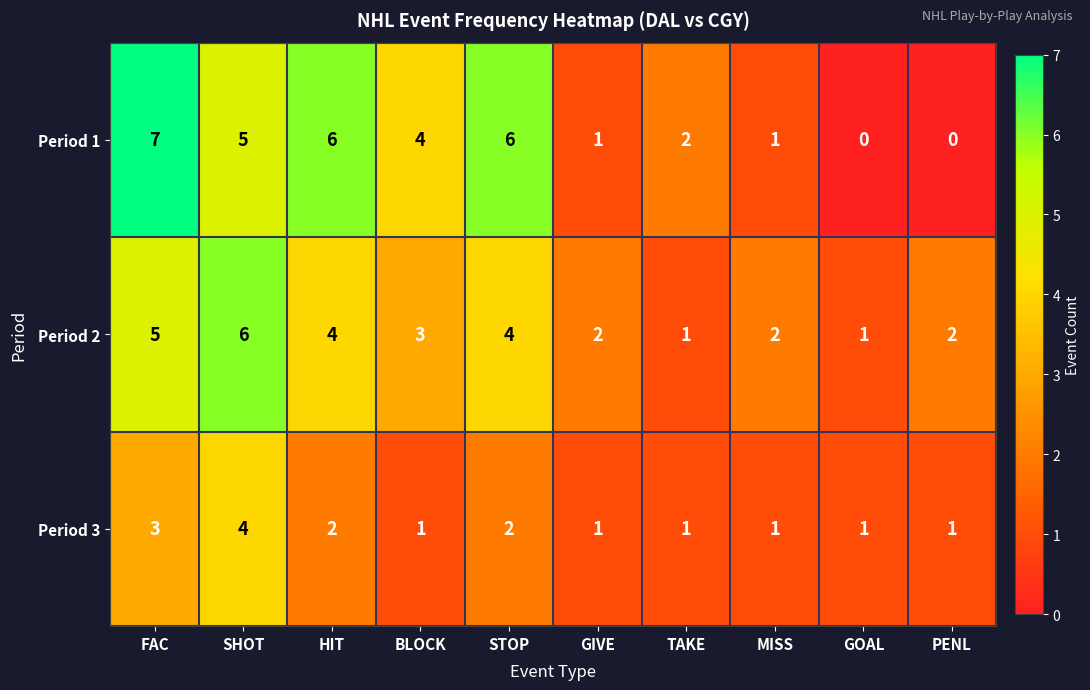

Which series has the widest spread of values?

Period 1